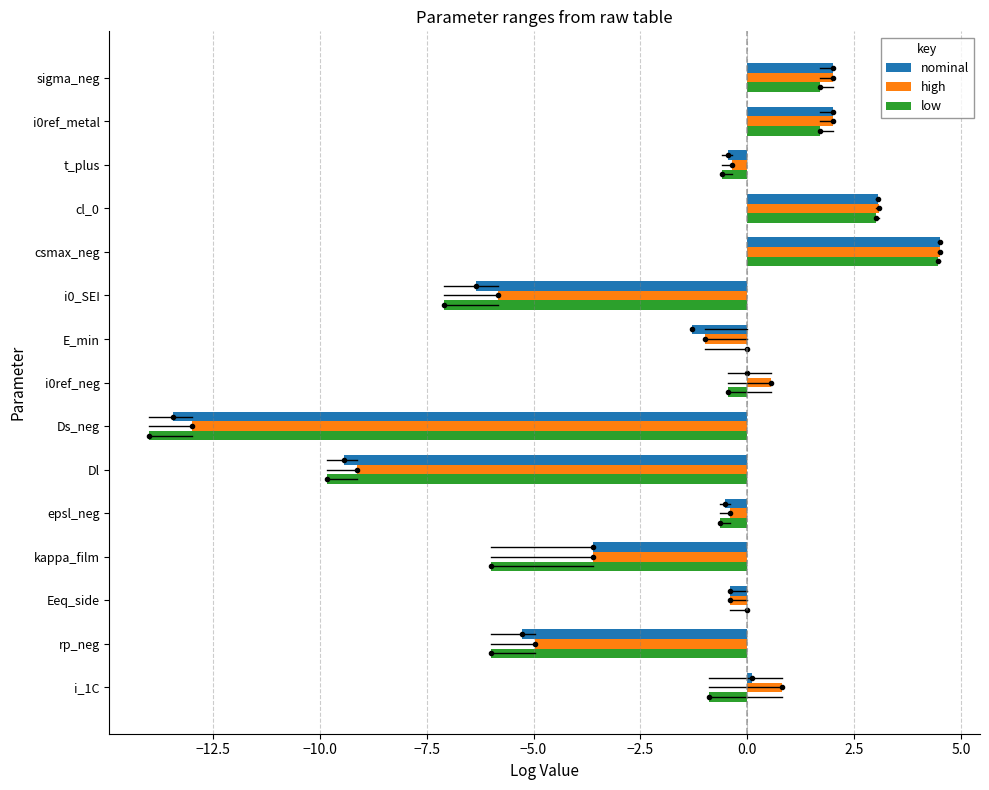

At which category does the chart reach its peak across all series?

csmax_neg